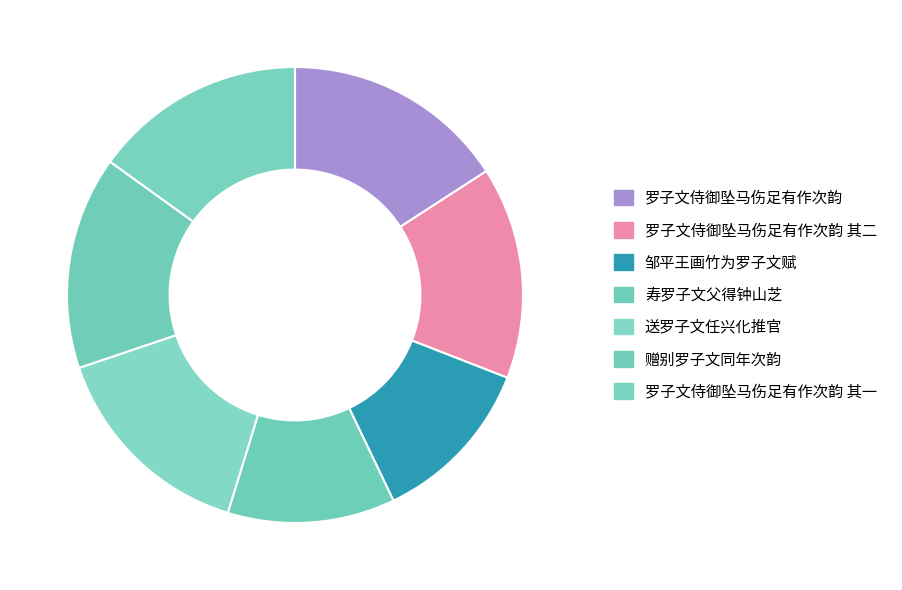

Which category has the biggest portion of the pie?

罗子文侍御坠马伤足有作次韵